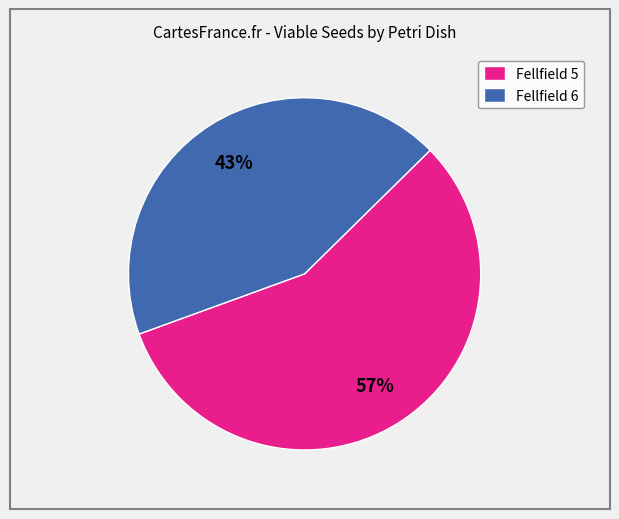

To the nearest percent, what portion does Fellfield 5 represent?

57%